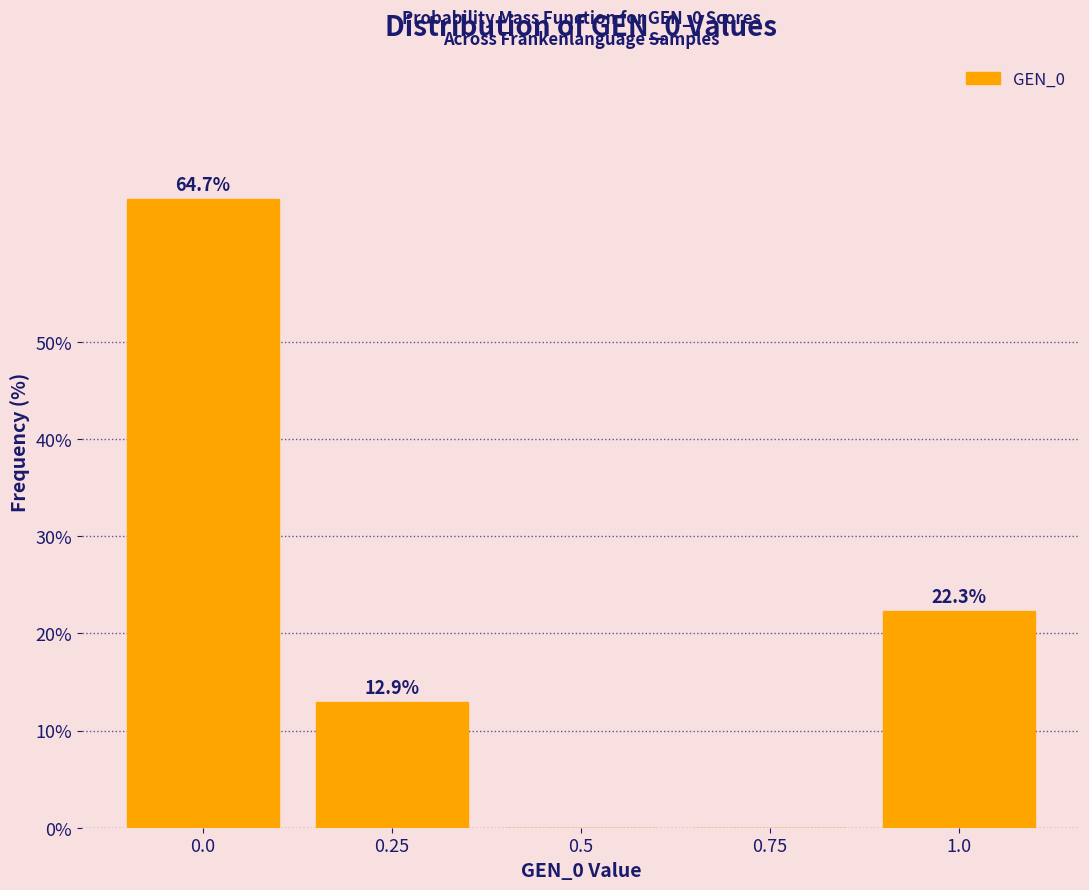

Reading right to left, transcribe all the data shown in this chart.

1.0=22.3	0.75=0.0	0.5=0.0	0.25=12.9	0.0=64.7